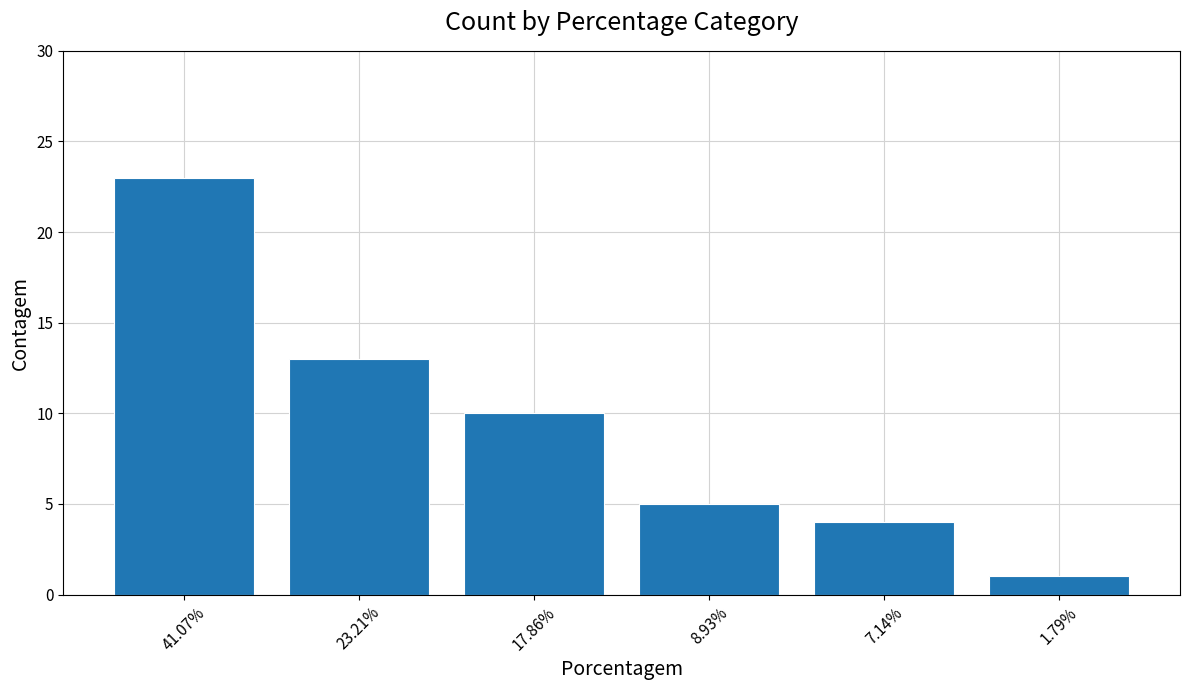

What is the smallest value displayed?

1